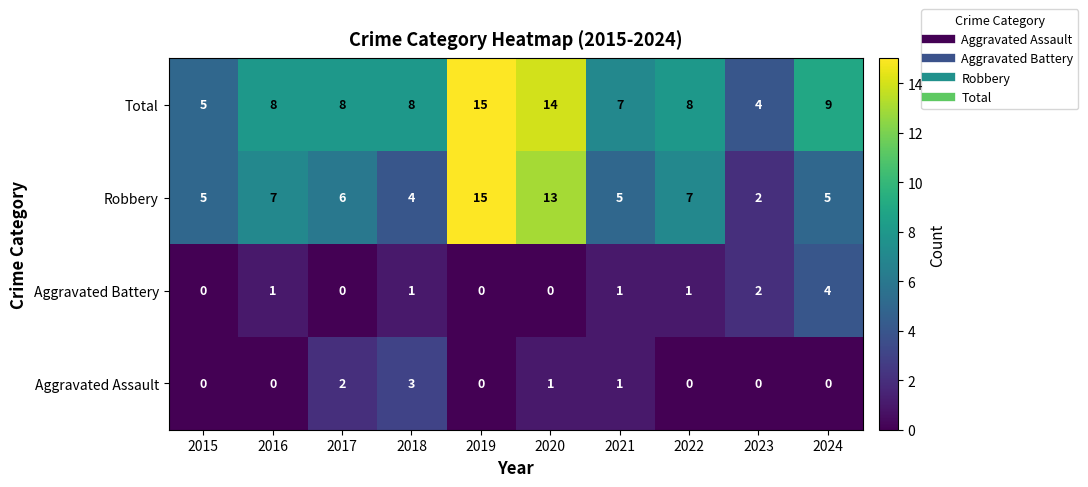

At which category is the sum across all series the highest?

2019